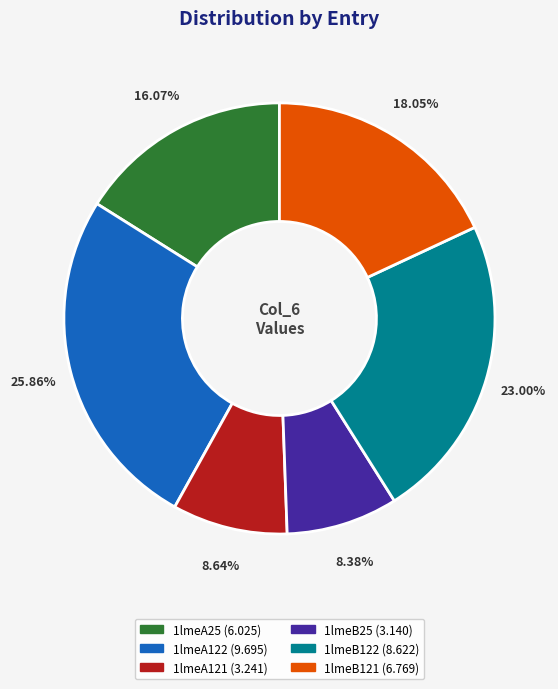

Is there any slice that represents more than half of the pie?

No